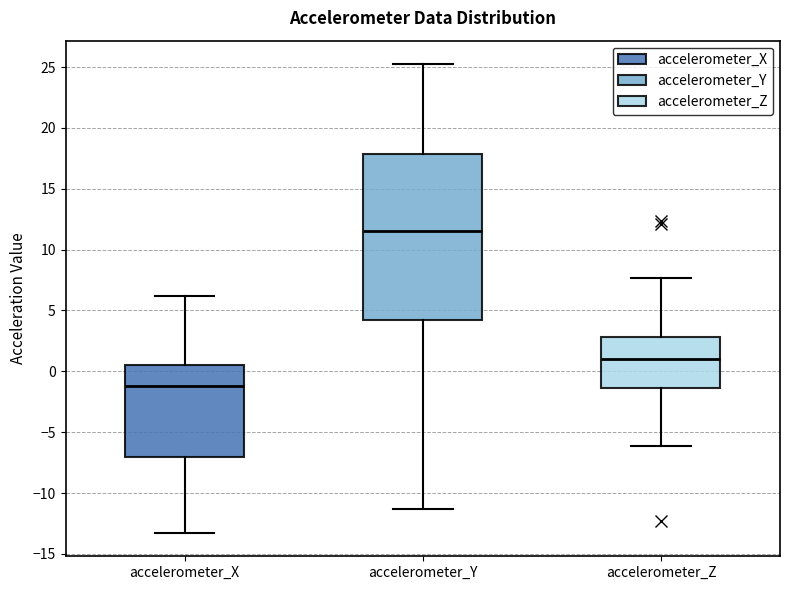

Which box has the lowest median line?

accelerometer_X